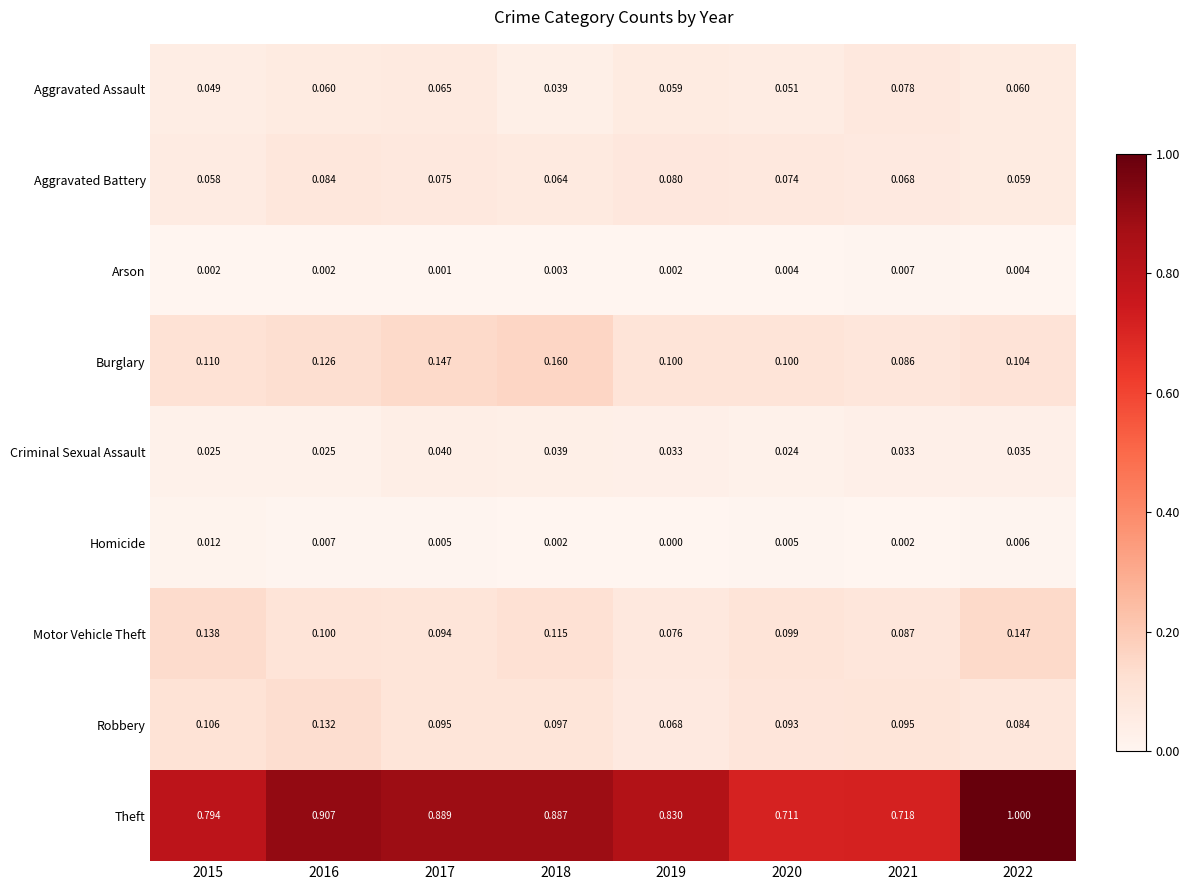

Which series changed the most between 2015 and 2016?

Theft